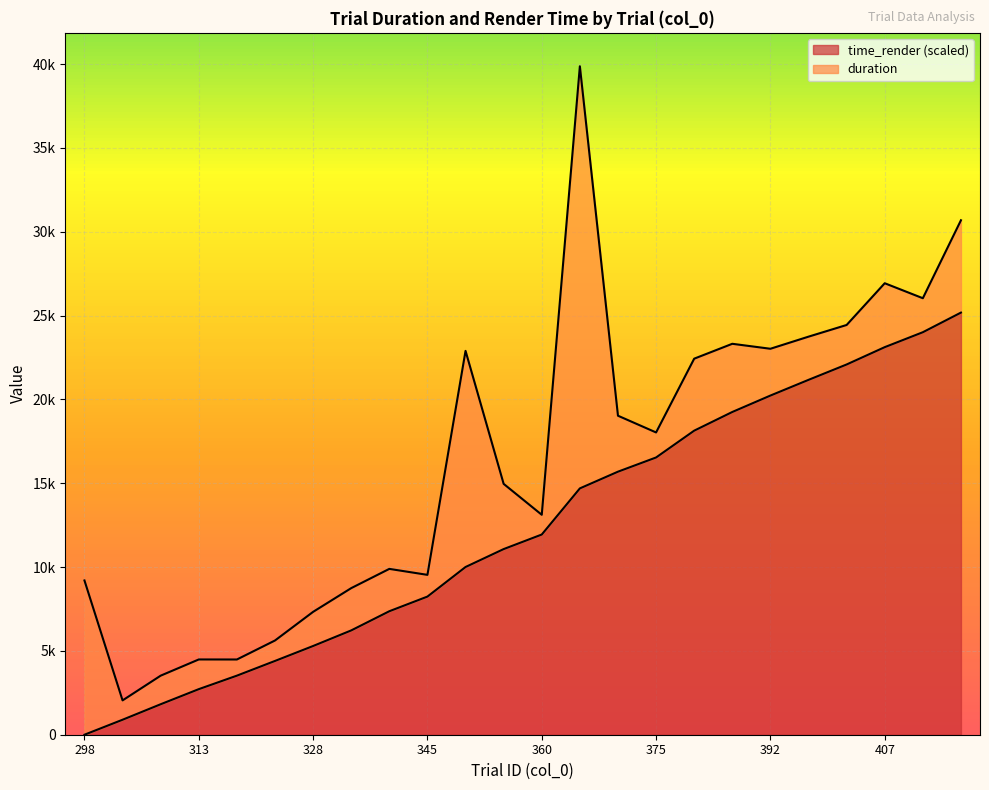

List the labels in order of value, smallest first.

298, 303, 308, 313, 318, 323, 328, 333, 340, 345, 350, 355, 360, 365, 370, 375, 382, 387, 392, 397, 402, 407, 412, 417